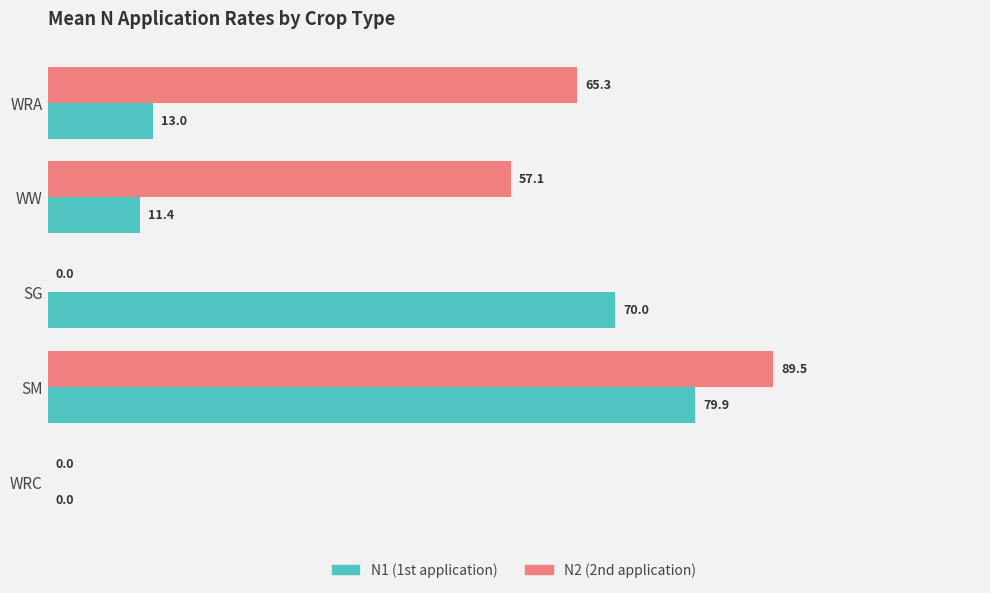

Which label corresponds to the largest value in the chart?

SM